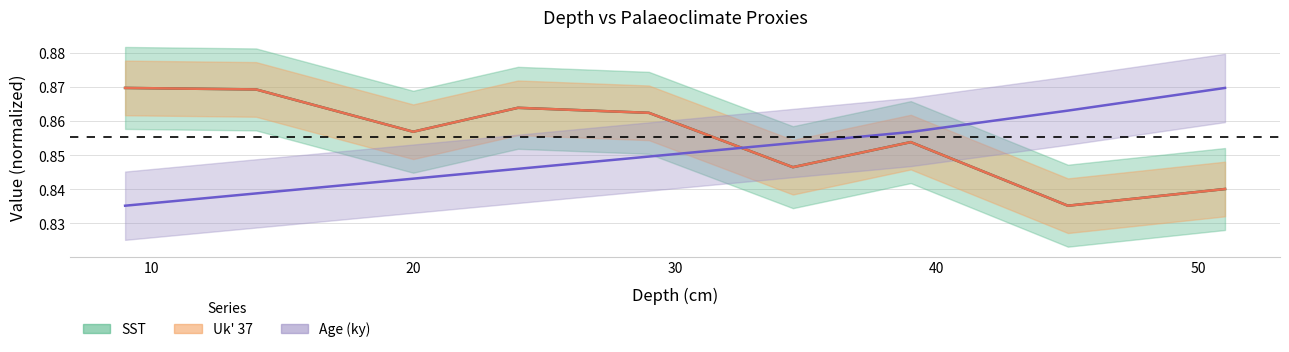

Does the chart display data point markers on the line(s)?

No